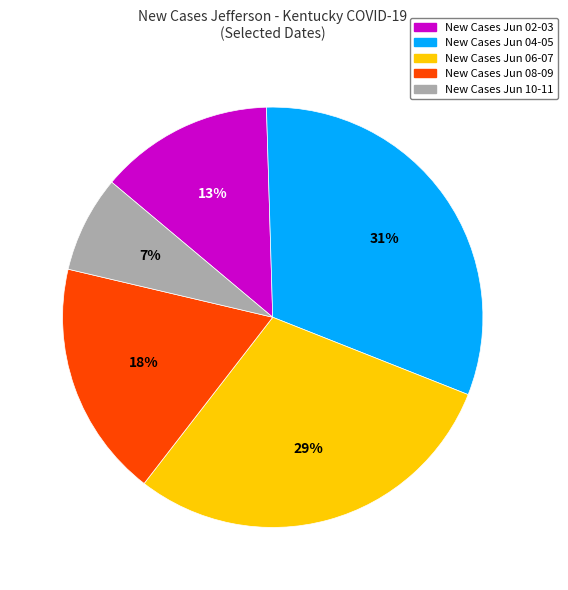

Count the number of slices in the pie.

5